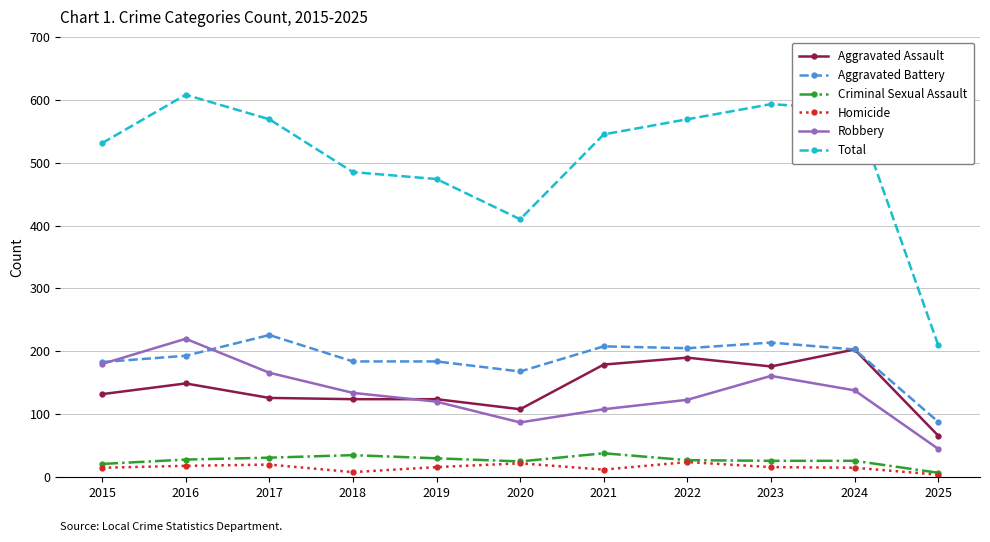

Which series has the widest spread of values?

Total